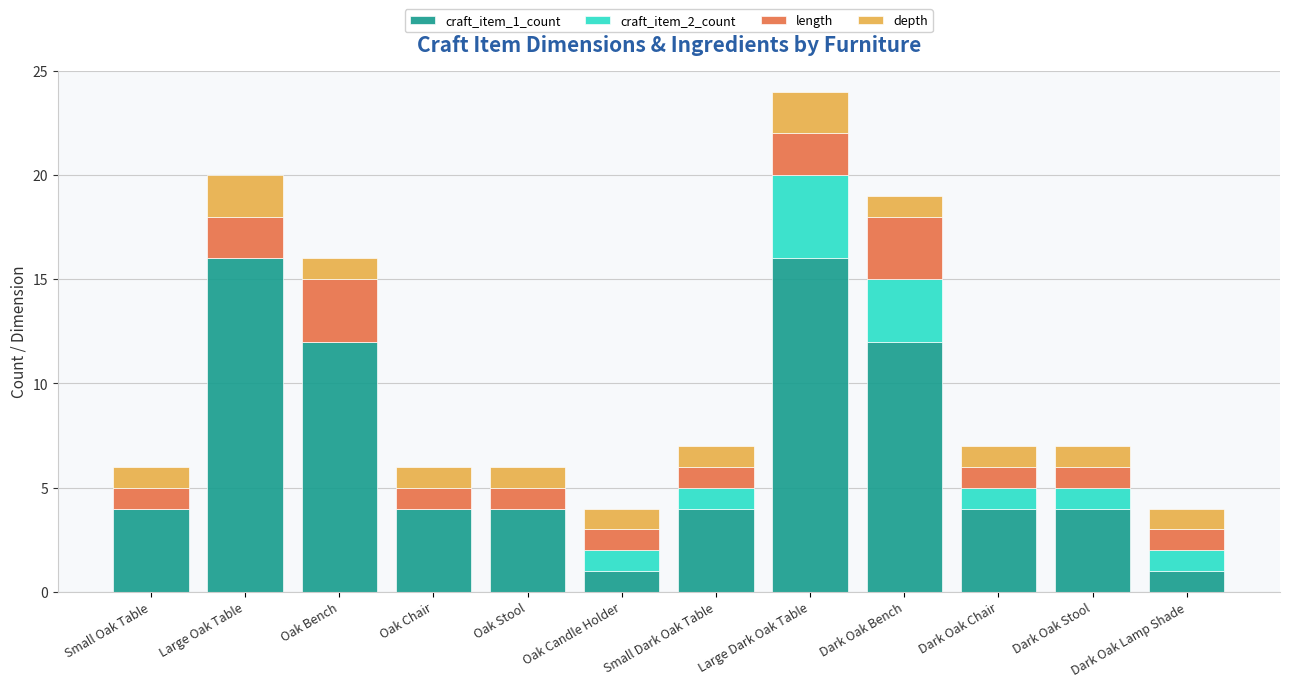

What is the total value across all series at Small Oak Table?

6